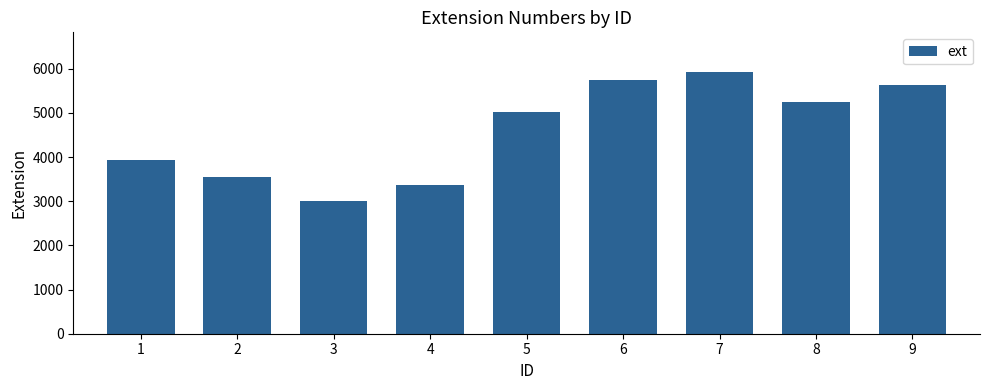

Is it true that the value at 9 is 9161?

False